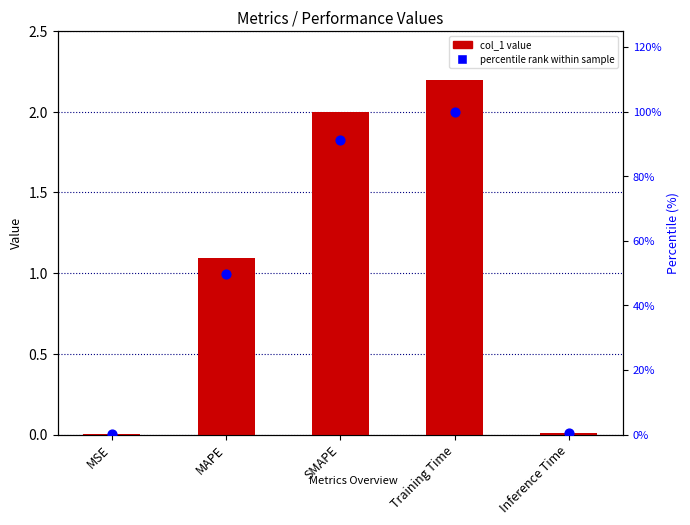

At which category is the sum across all series the highest?

Training Time